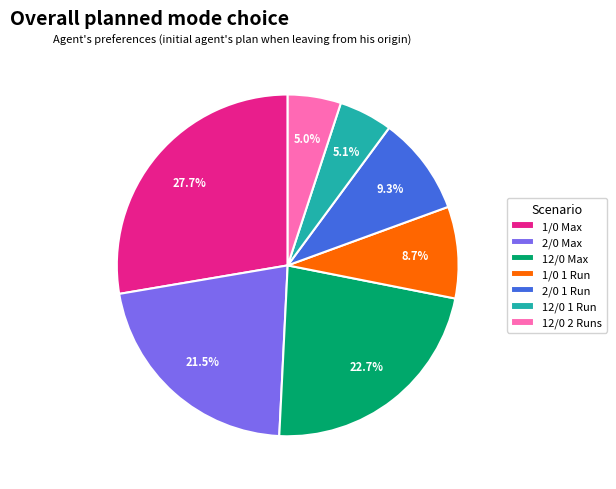

How many slices are in this pie chart?

7